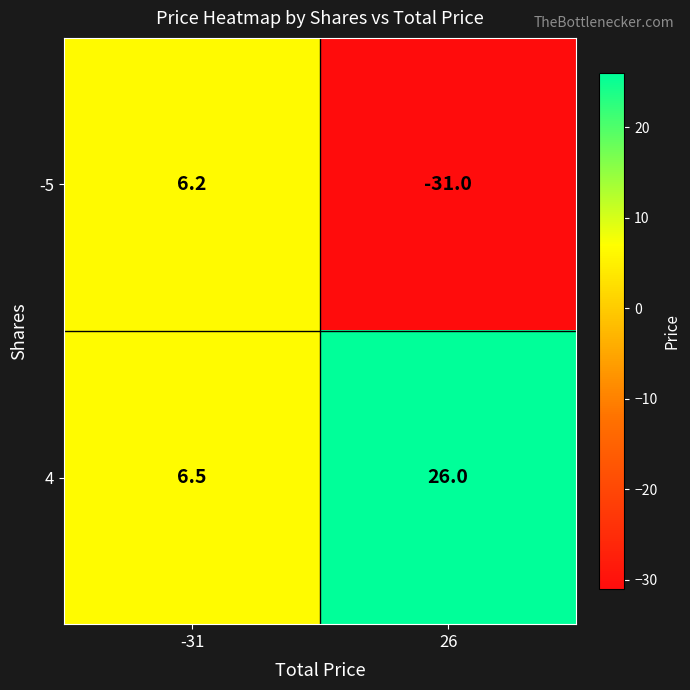

Rank the series by their average value, from lowest to highest.

-5, 4